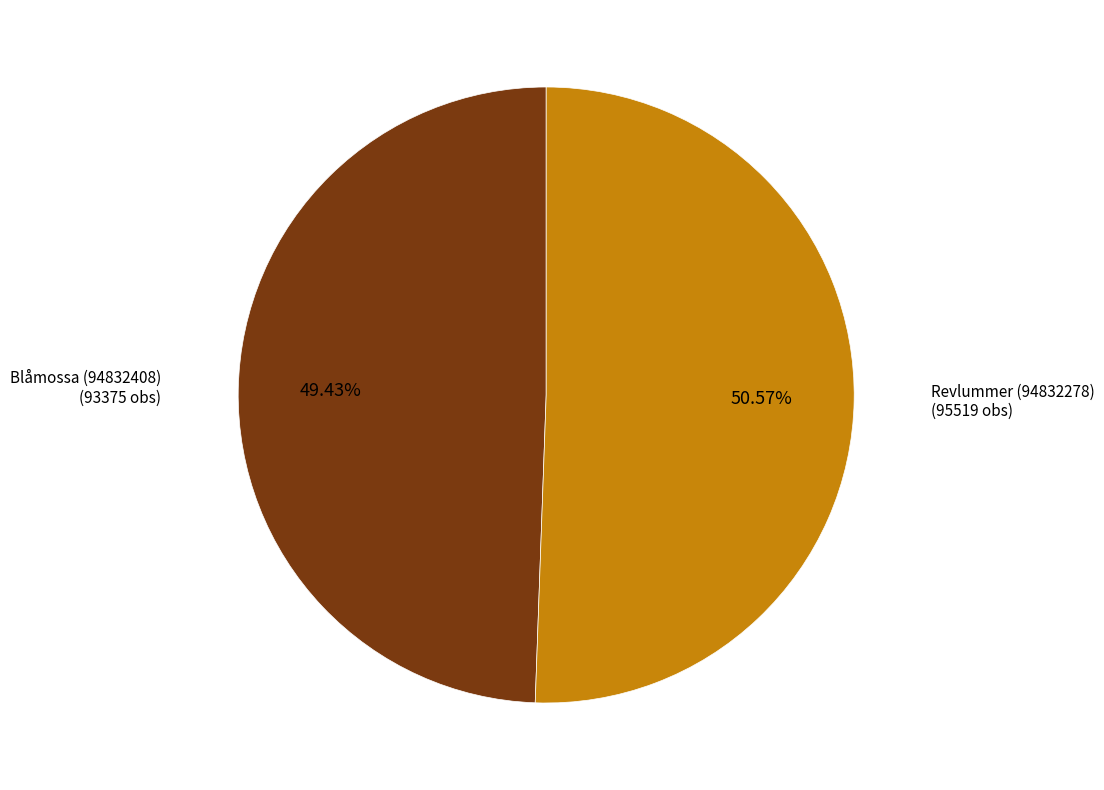

Is there any slice that represents more than half of the pie?

Yes